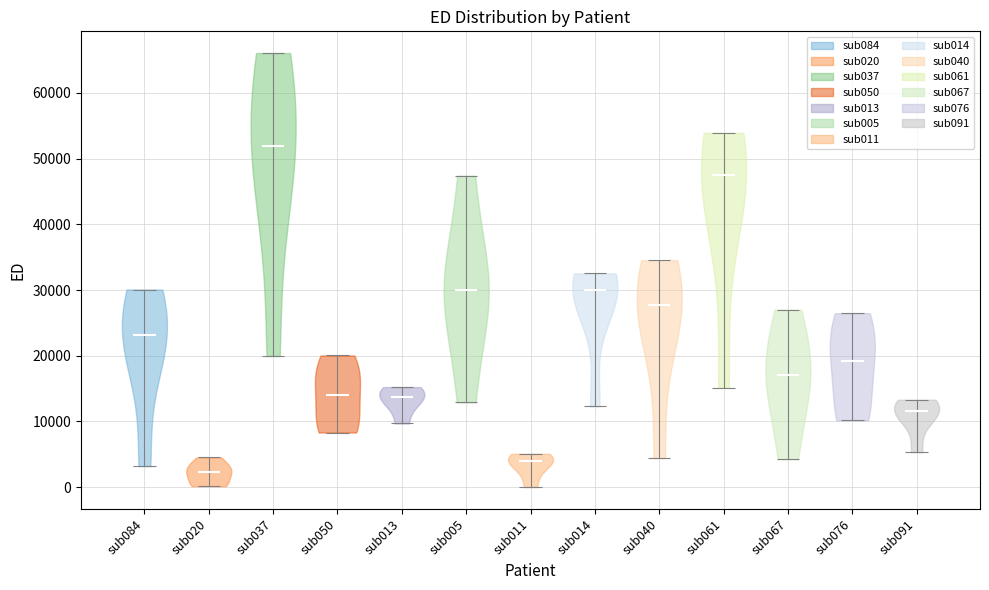

Which violin has the highest median line?

sub037